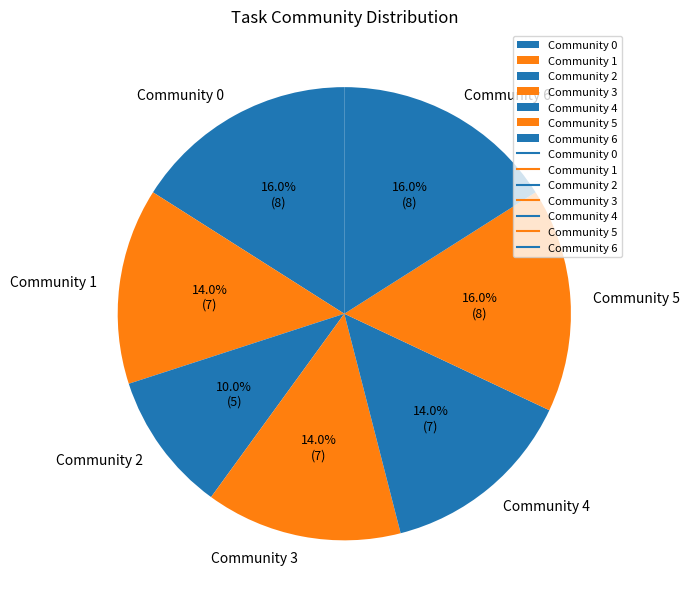

To the nearest percent, what percentage of the pie is Community 2?

10%